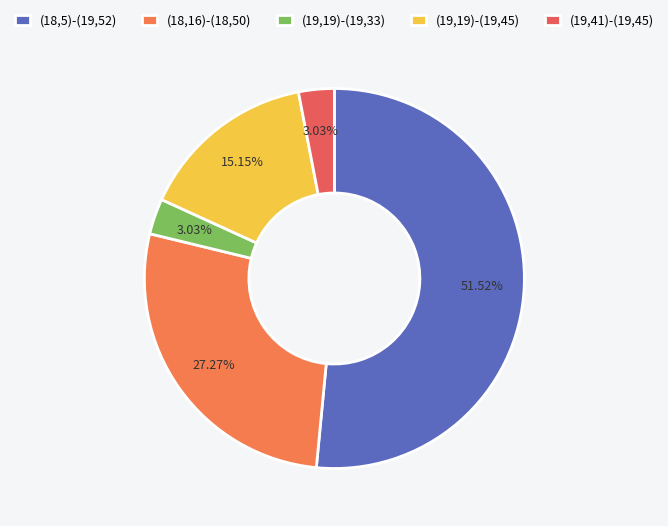

What is the ratio of the value at (18,16)-(18,50) to the value at (19,41)-(19,45)?

9.0